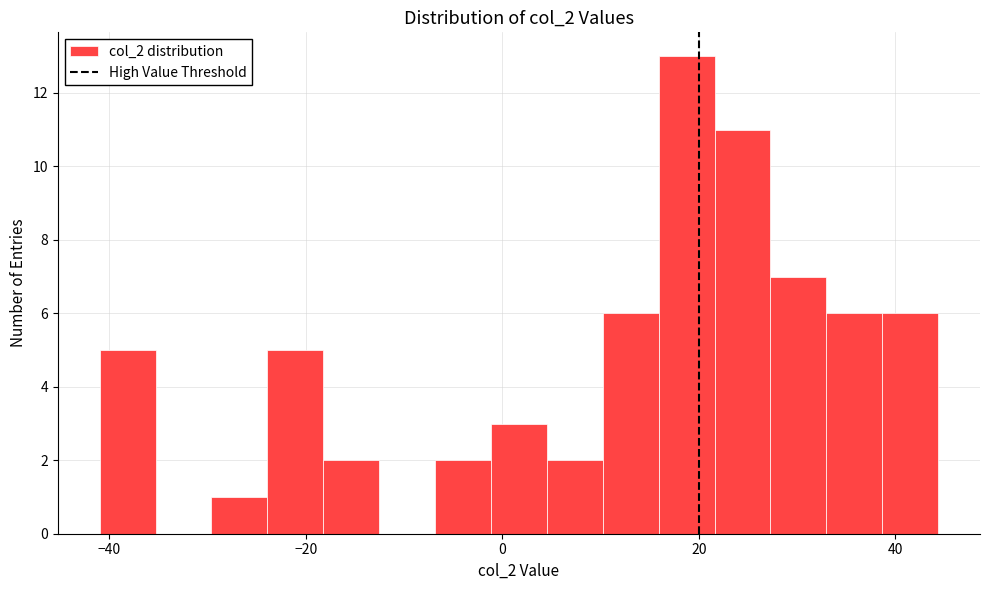

Around what value on the x-axis is the tallest bar? Give the approximate position of its centre, as read against the axis.

18